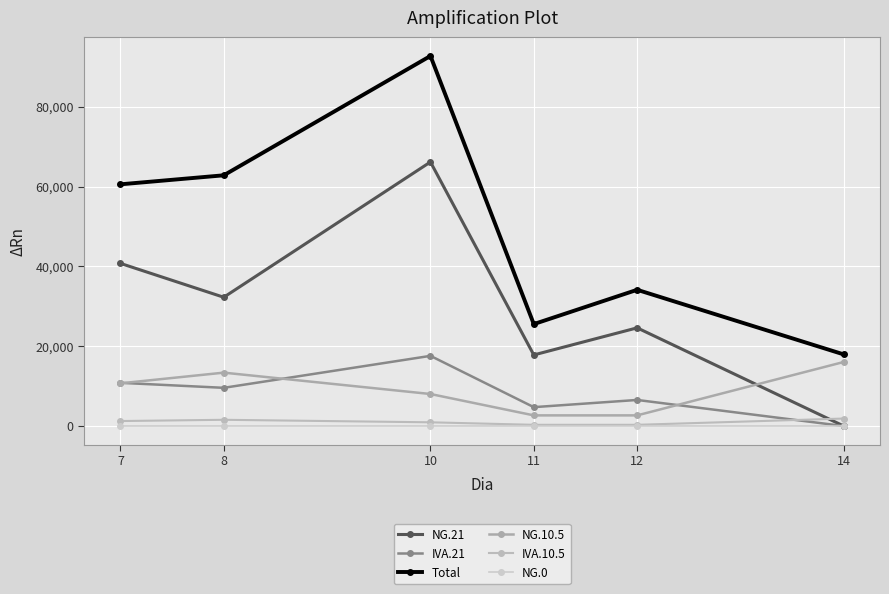

What is the total value across all series at 10?

185399.1